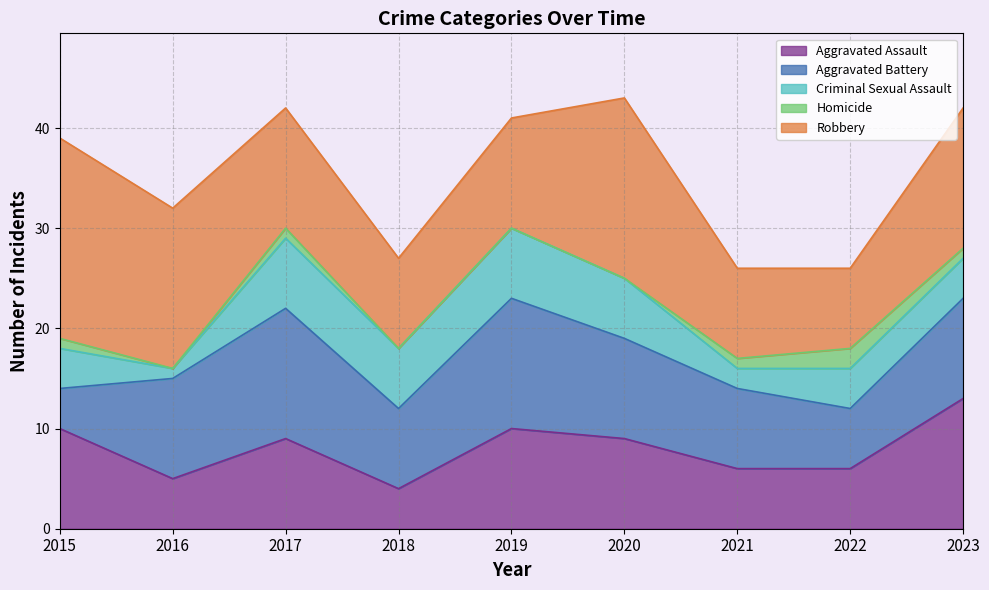

At which category does Aggravated Assault reach its first local peak?

2017